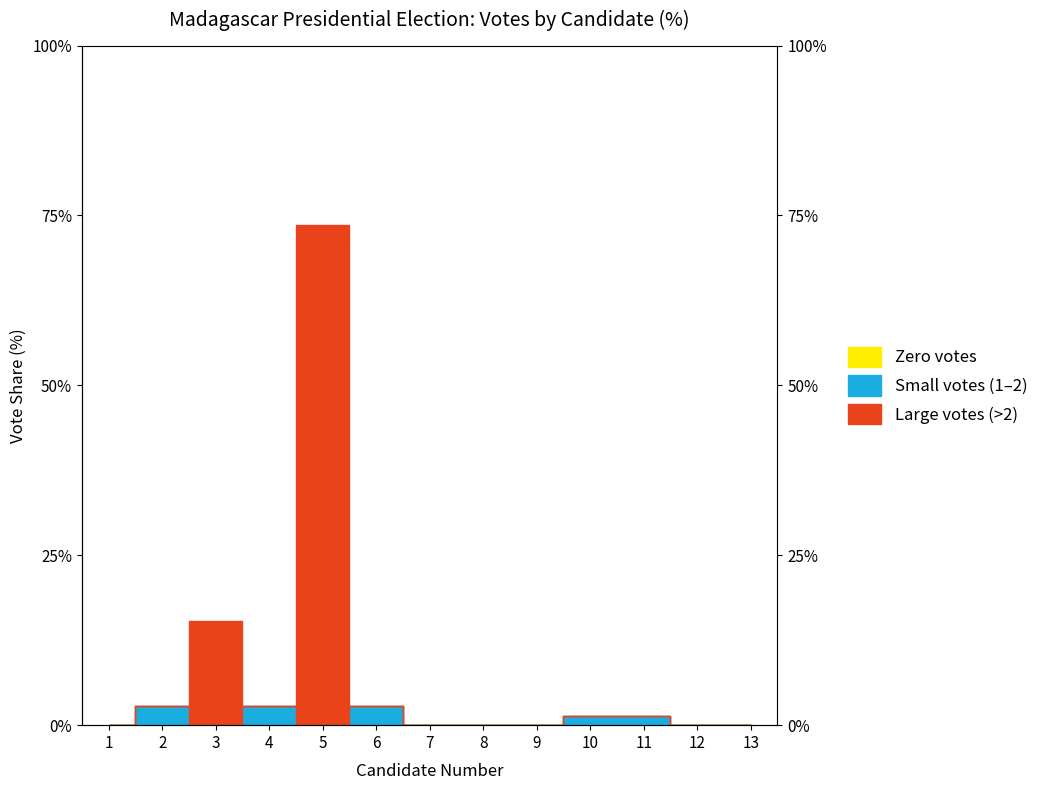

How many points are lower than both their immediate neighbors (excluding endpoints)?

1